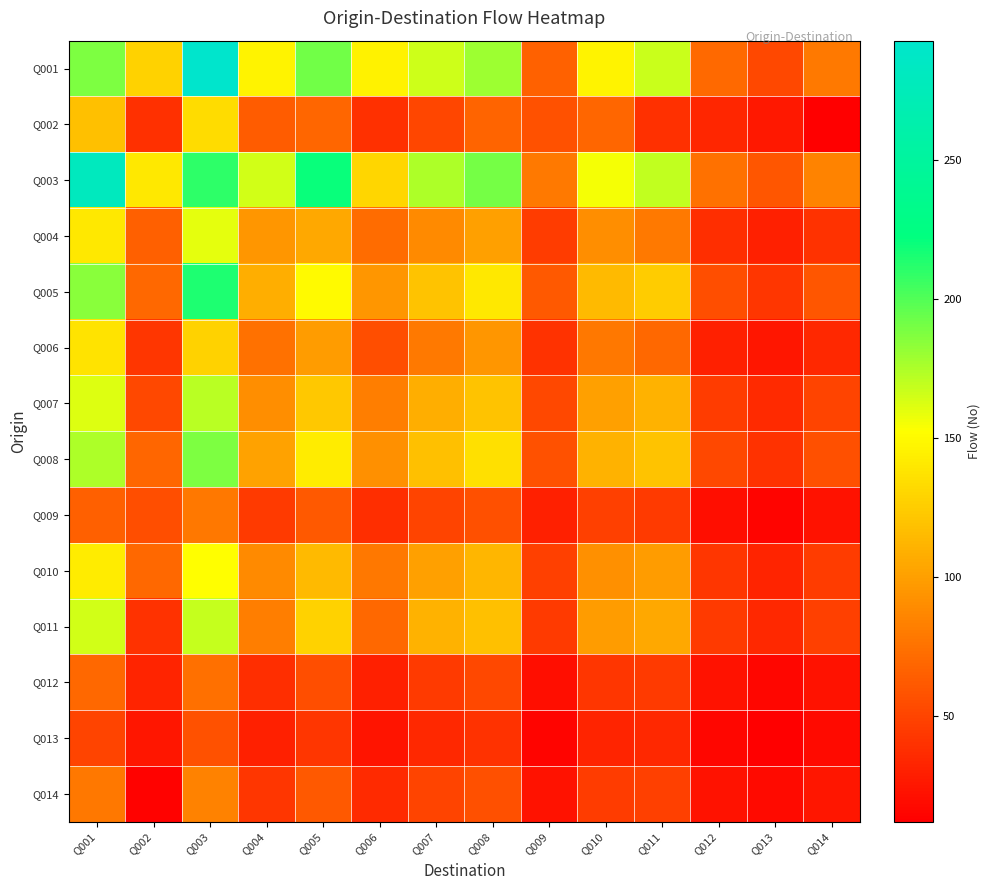

What is the total value across all series at Q014?

598